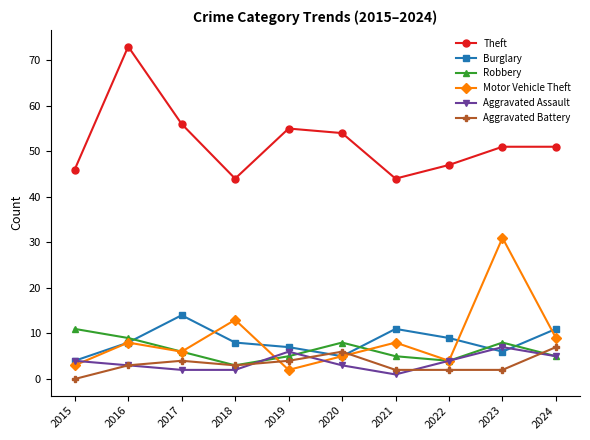

What is the difference between the maximum and second lowest values in the Motor Vehicle Theft series?

28